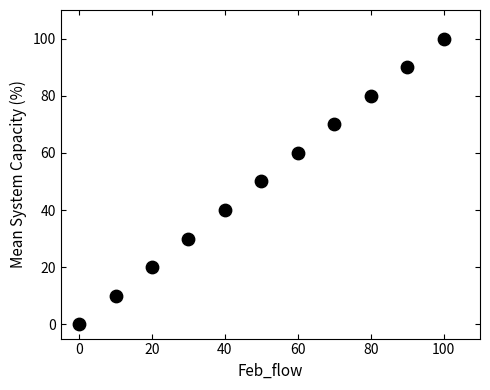

What is the range of X values (max minus min)?

100